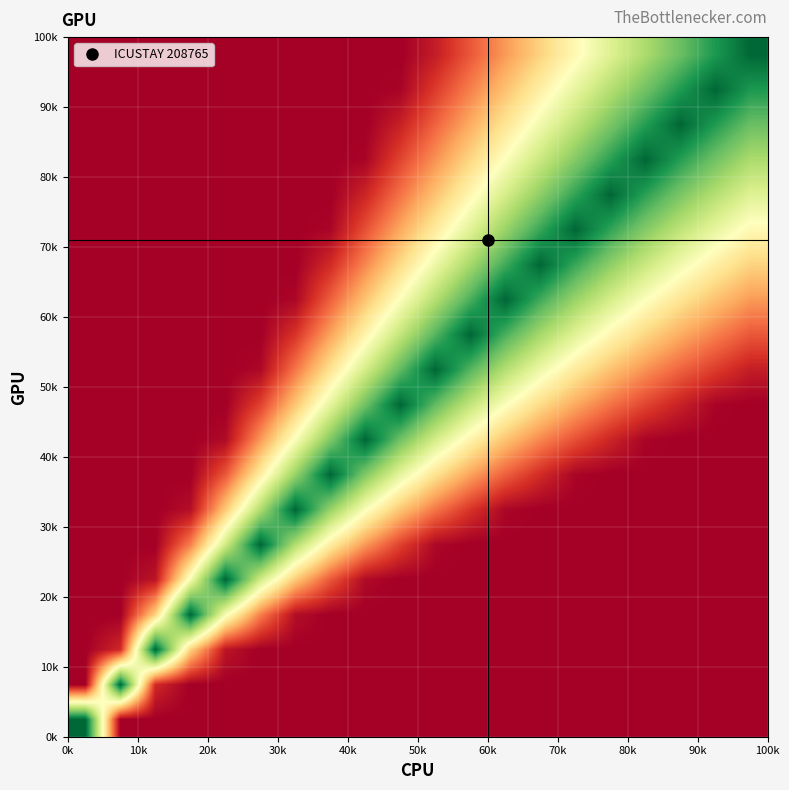

What is the greatest value displayed?

1.0